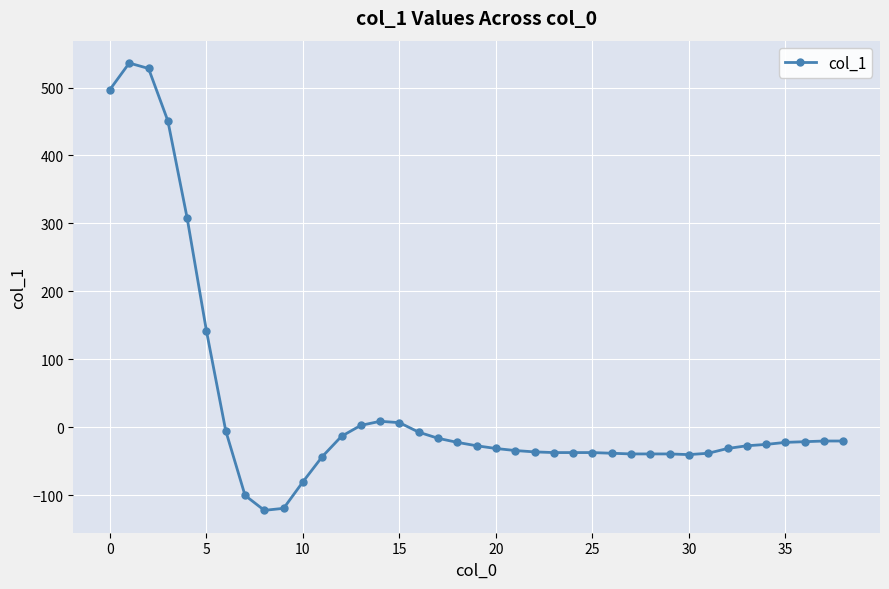

What is the value of the 37th point from the left?

-21